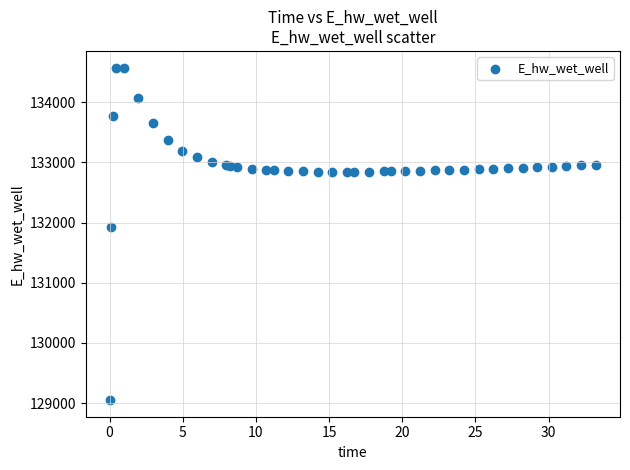

What Y value in the scatter plot is closest to 131813?

131933.5